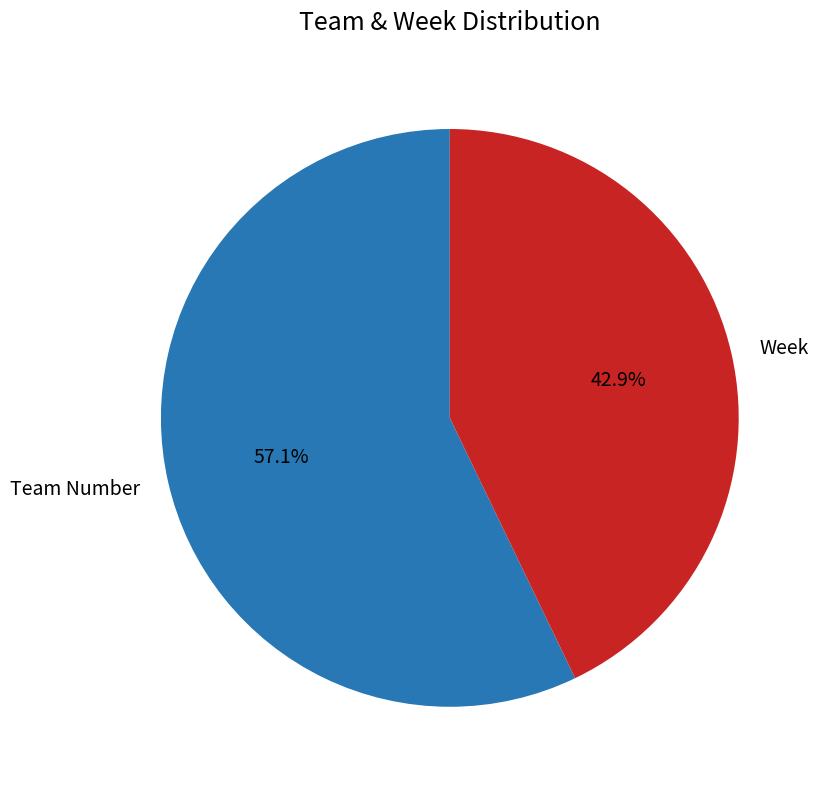

Combined, do Week and Team Number account for over 50%?

Yes